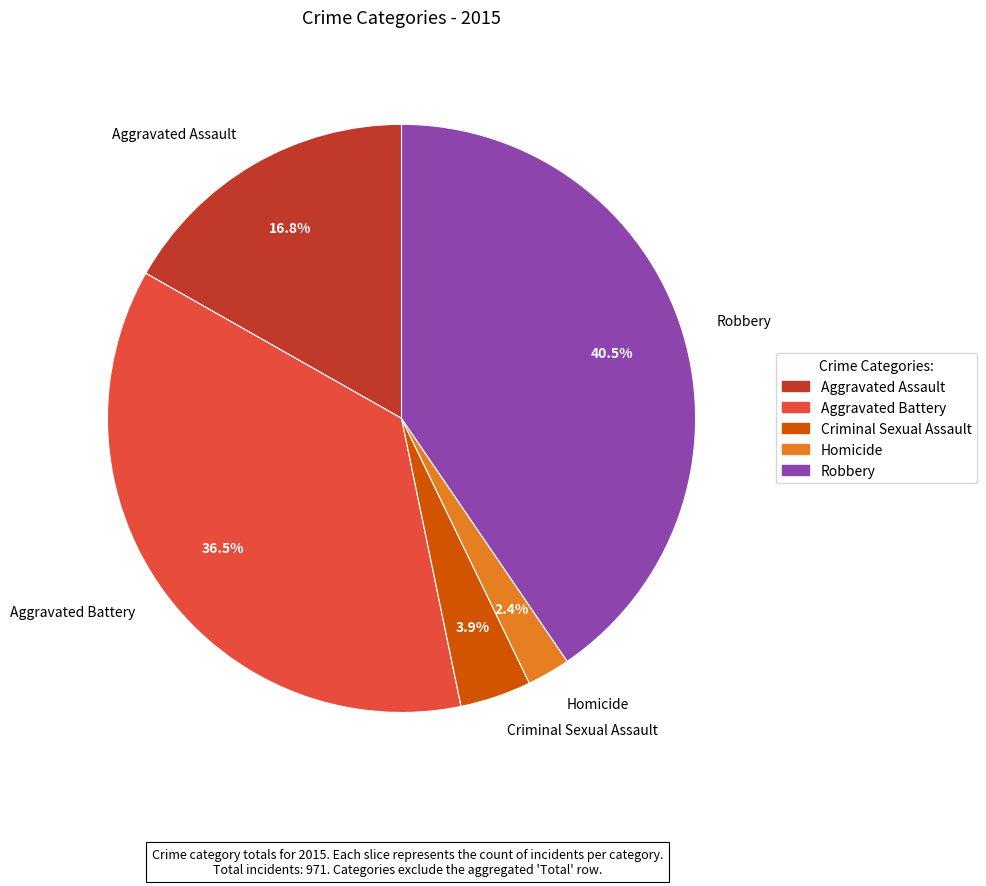

What is the ratio of the value at Aggravated Battery to the value at Robbery?

0.9